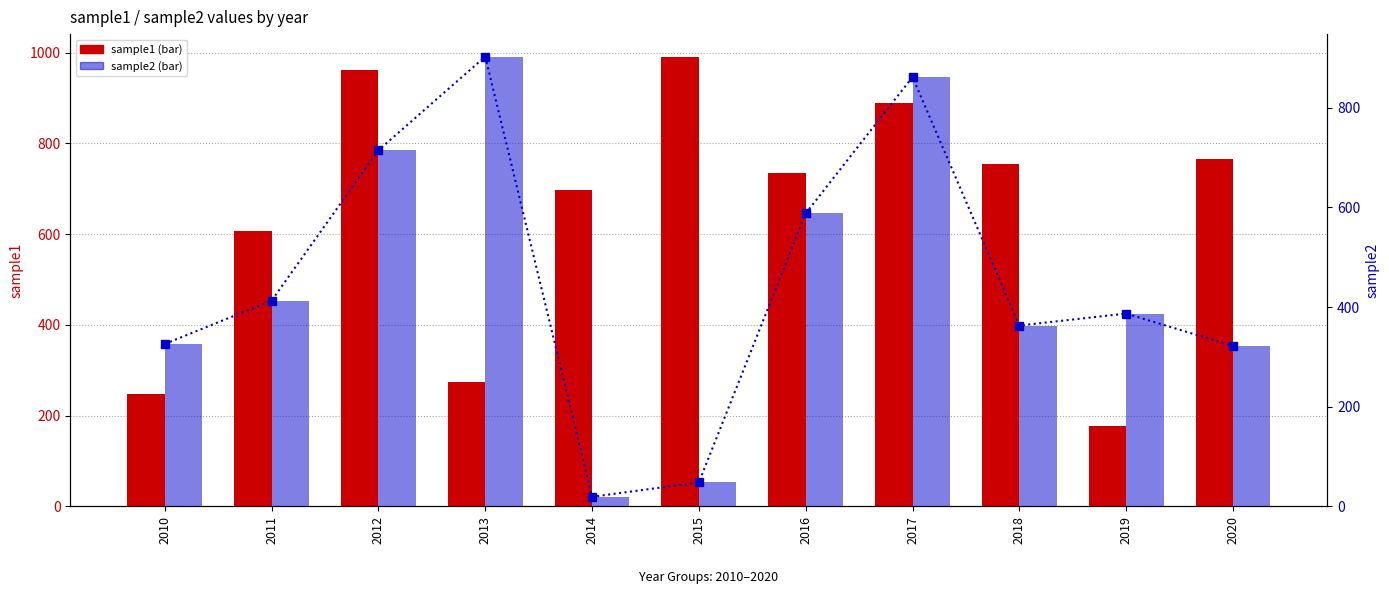

At which label is sample2 closest to 461?

2011